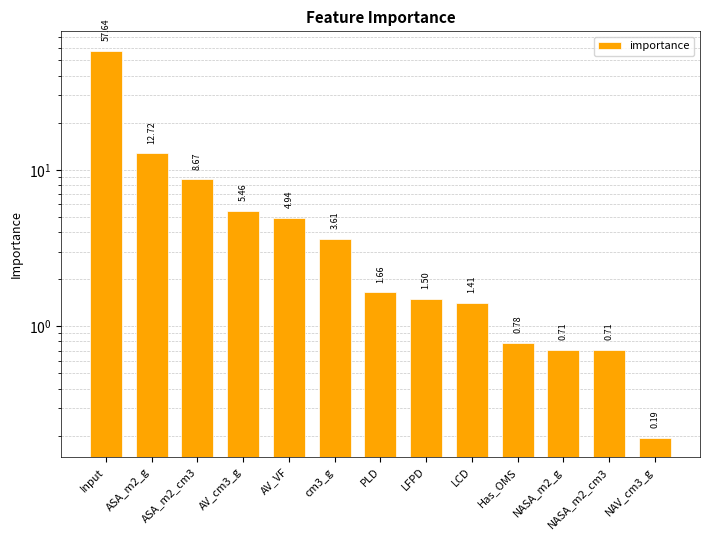

What is the label of the 4th bar from the right?

Has_OMS